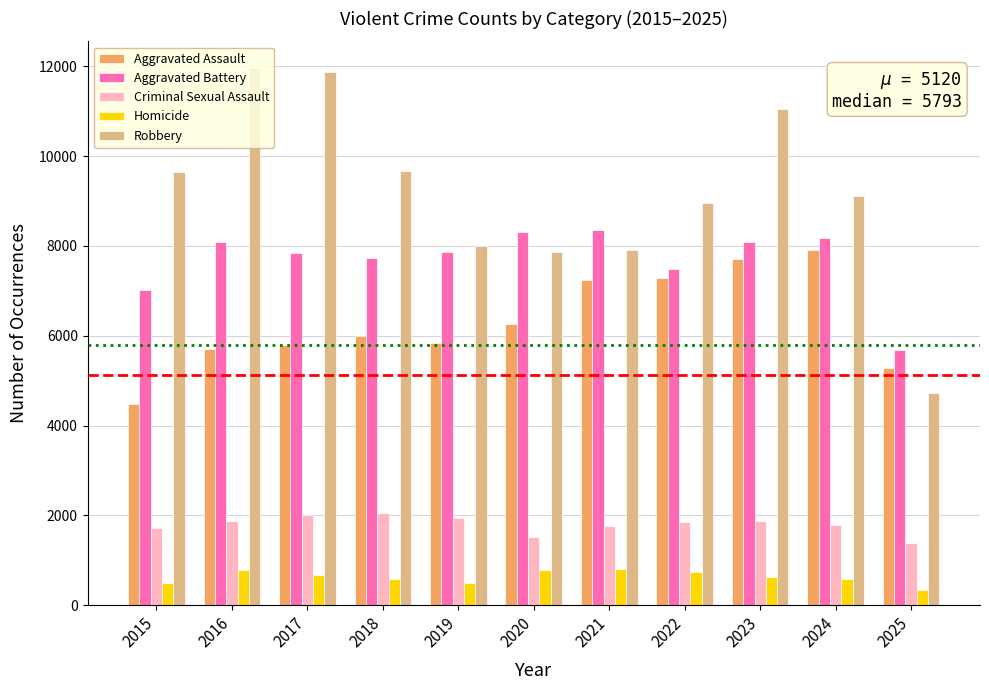

Is it true that Criminal Sexual Assault equals 1989 at 2020?

False